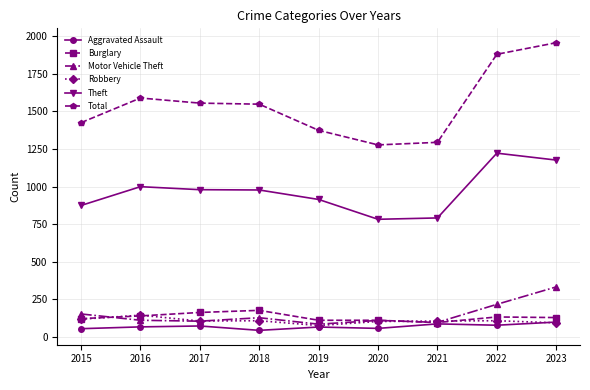

Count the number of data series in this chart.

6